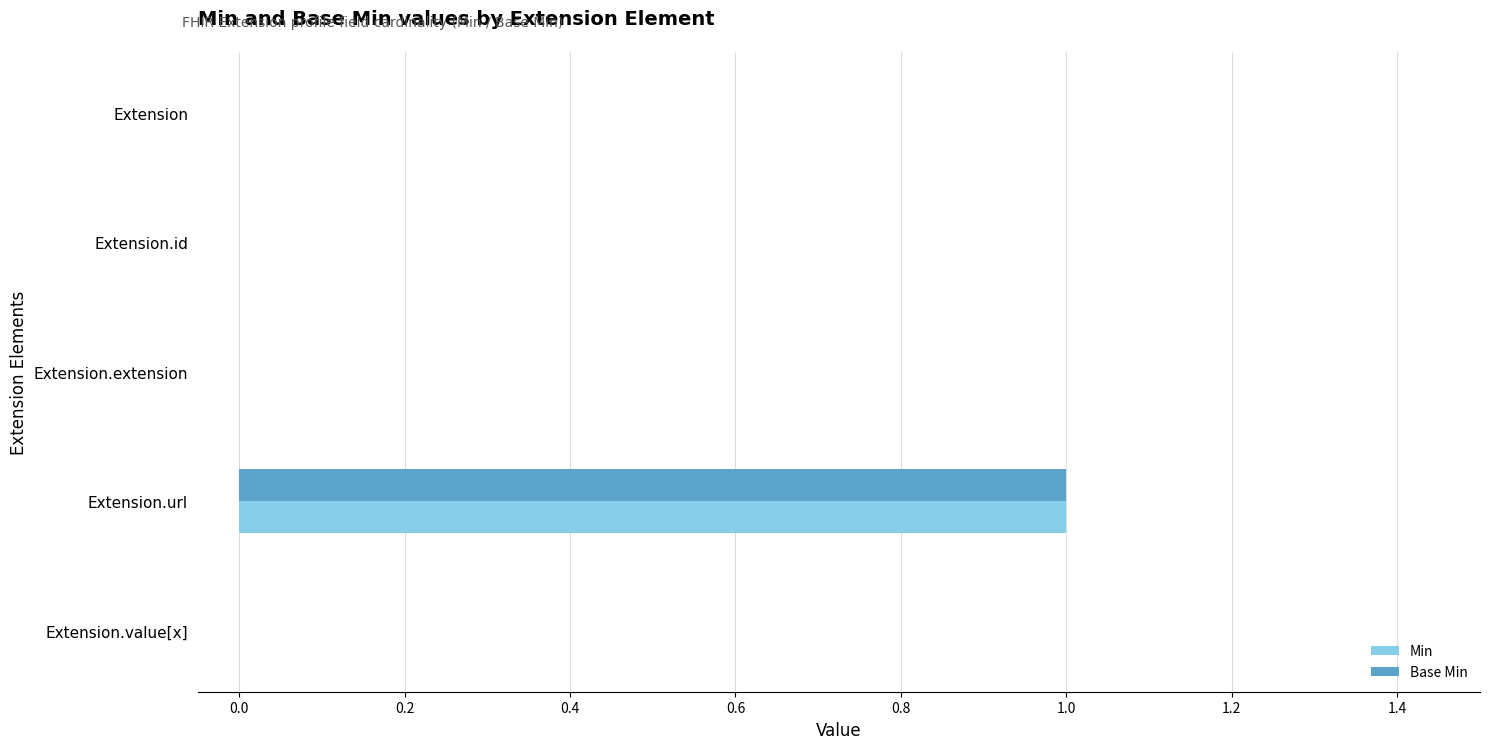

True or false: Min has a value of 0 at Extension.

True